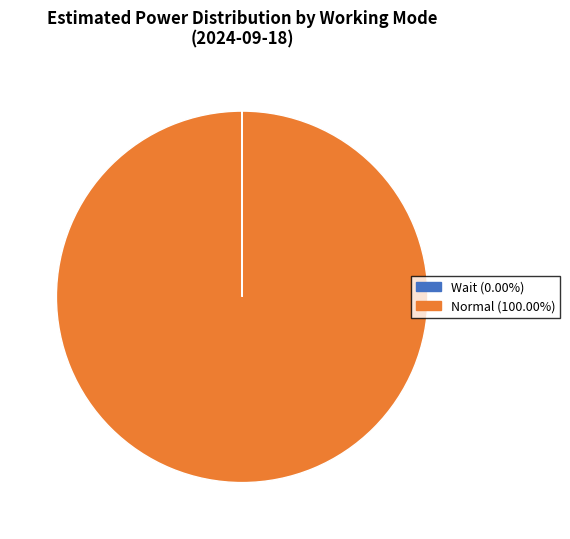

Which category accounts for the majority?

Normal